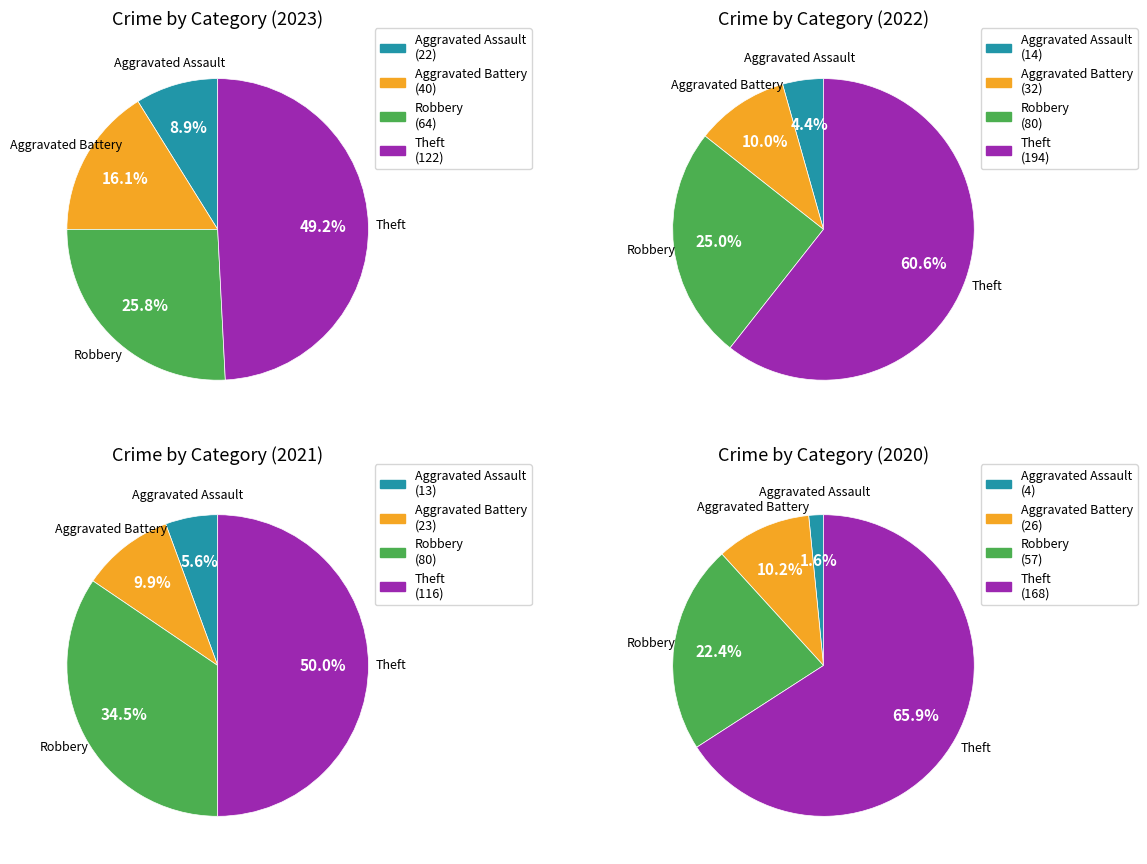

To the nearest percent, what portion does Aggravated Battery represent?

16%